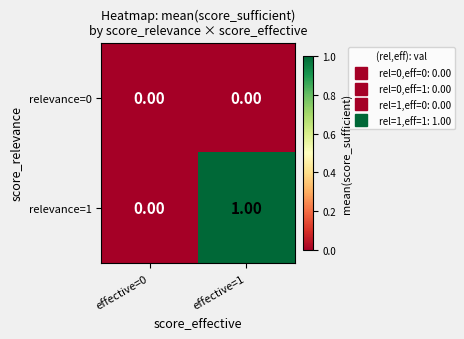

Which series has the widest spread of values?

relevance=1